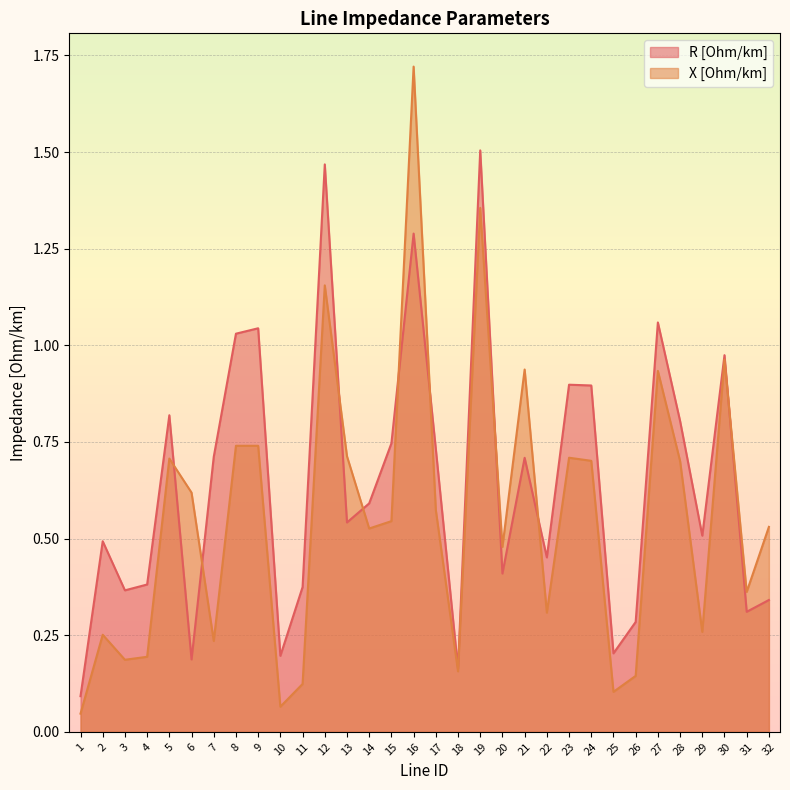

True or false: X [Ohm/km] and R [Ohm/km] cross at least once.

True